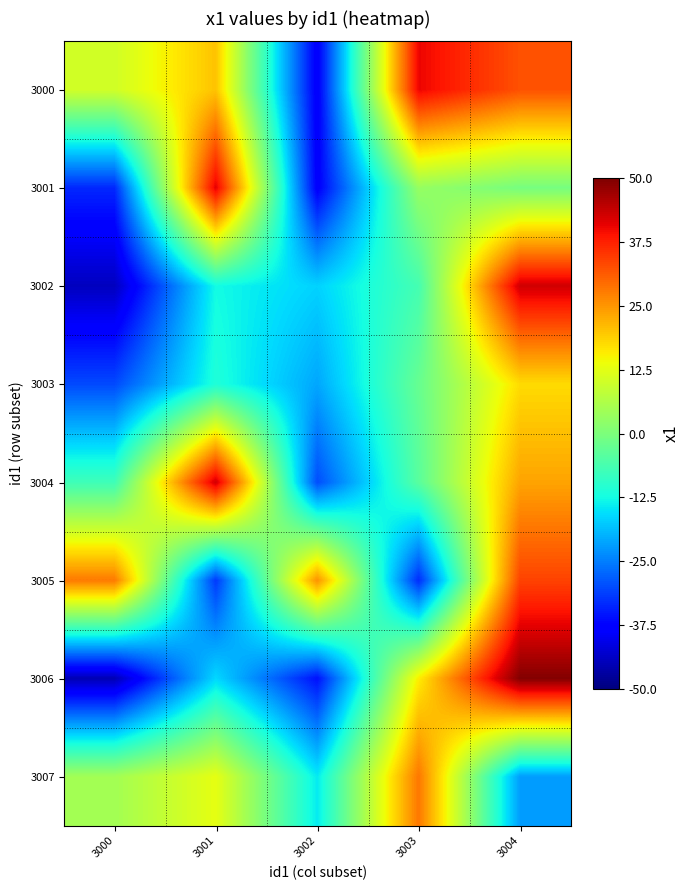

At which category is the sum across all series the highest?

3004